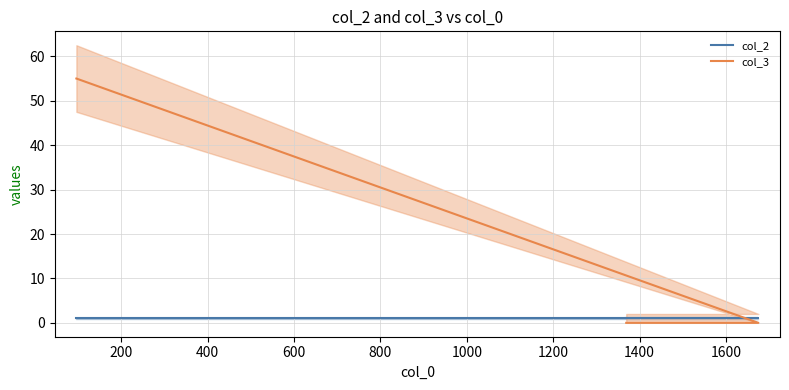

The col_2 series shows 1 at 600. True or false?

True